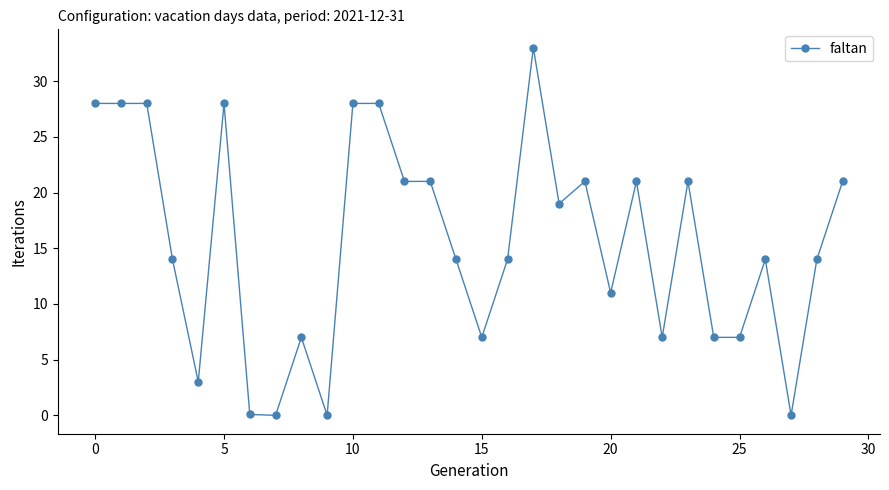

Count the number of categories in the chart.

30